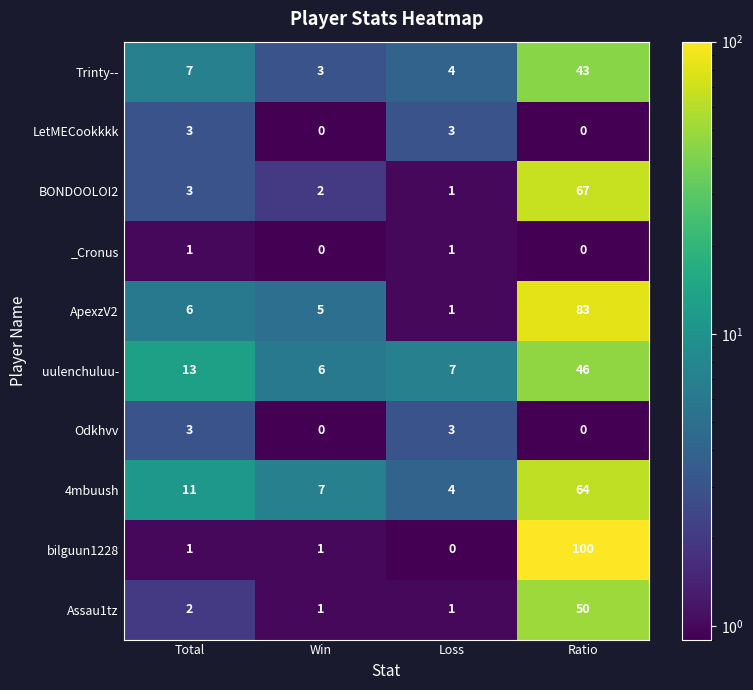

Which category has the highest value in the Assau1tz series?

Ratio